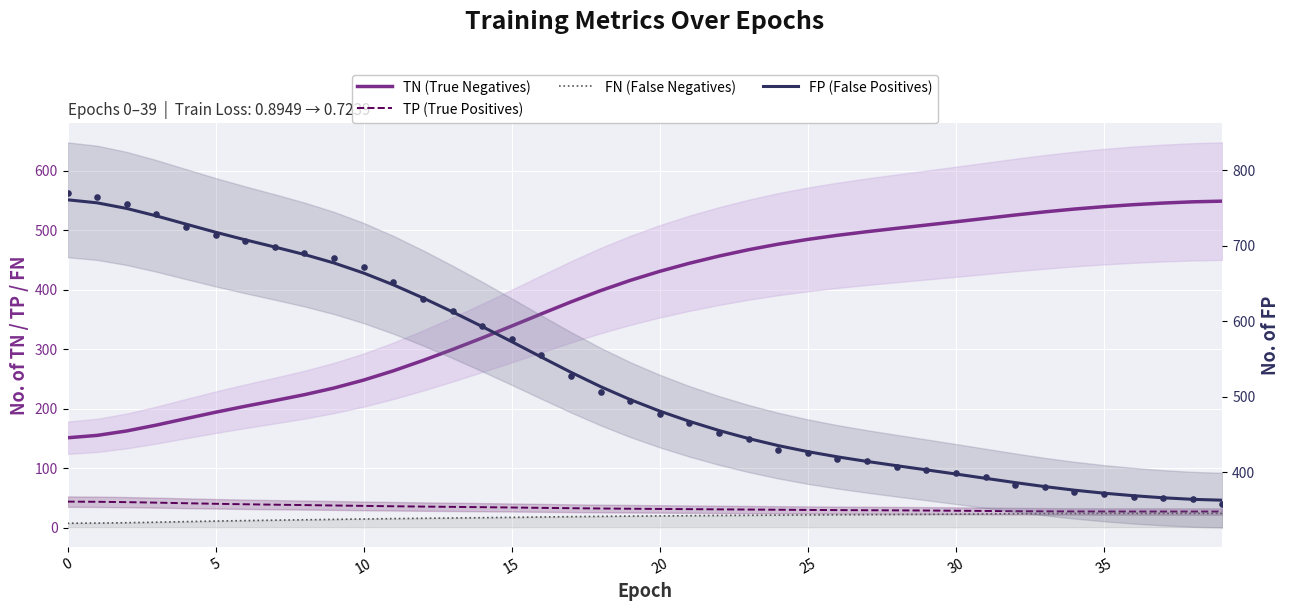

Is the value of FN (False Negatives) at 5 greater than the value of TP (True Positives) at 19?

No